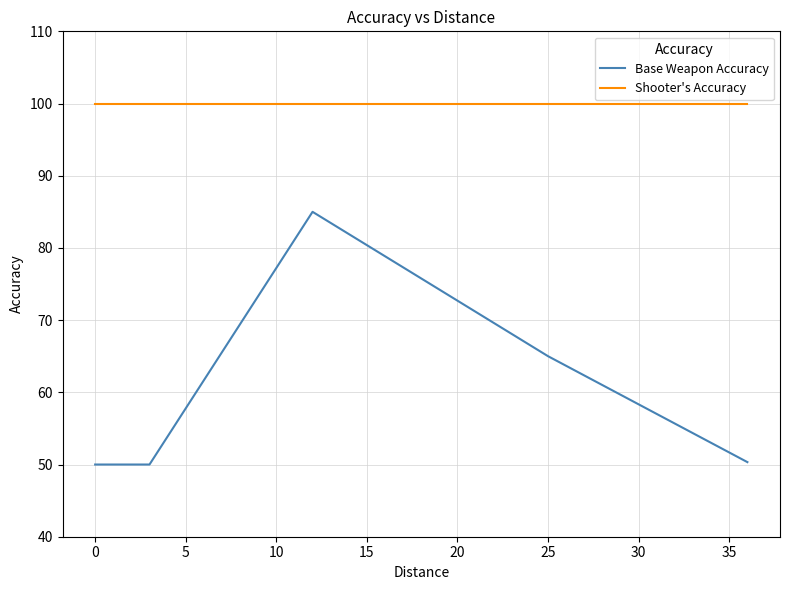

List the series in order of their peak value, lowest first.

Base Weapon Accuracy, Shooter's Accuracy